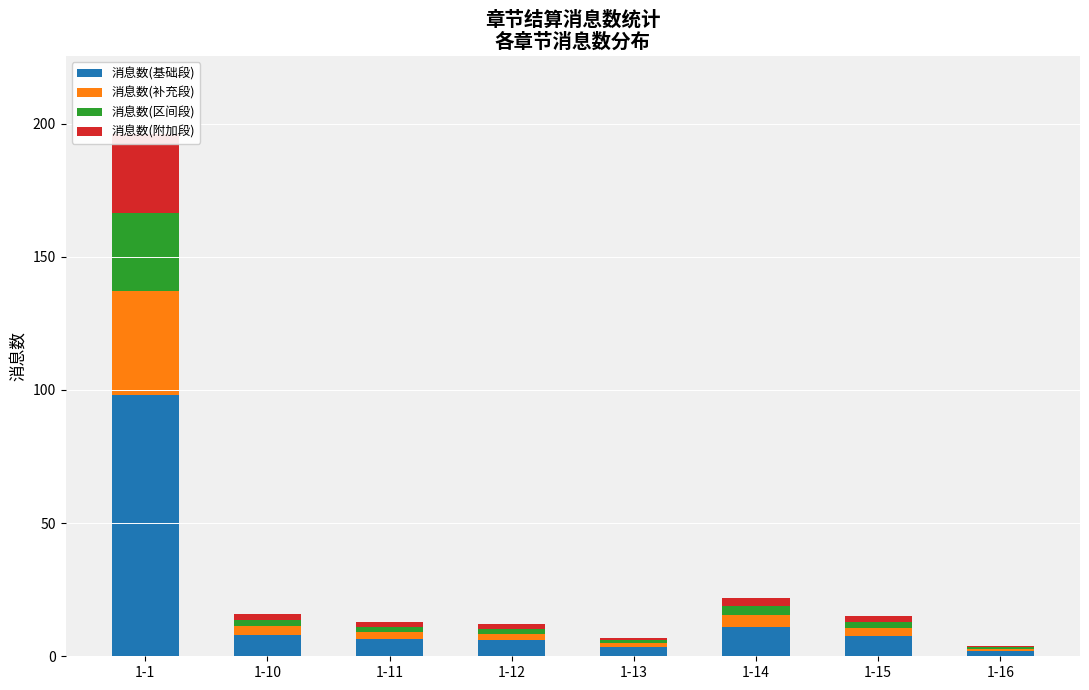

At which category does the chart reach its peak across all series?

1-1